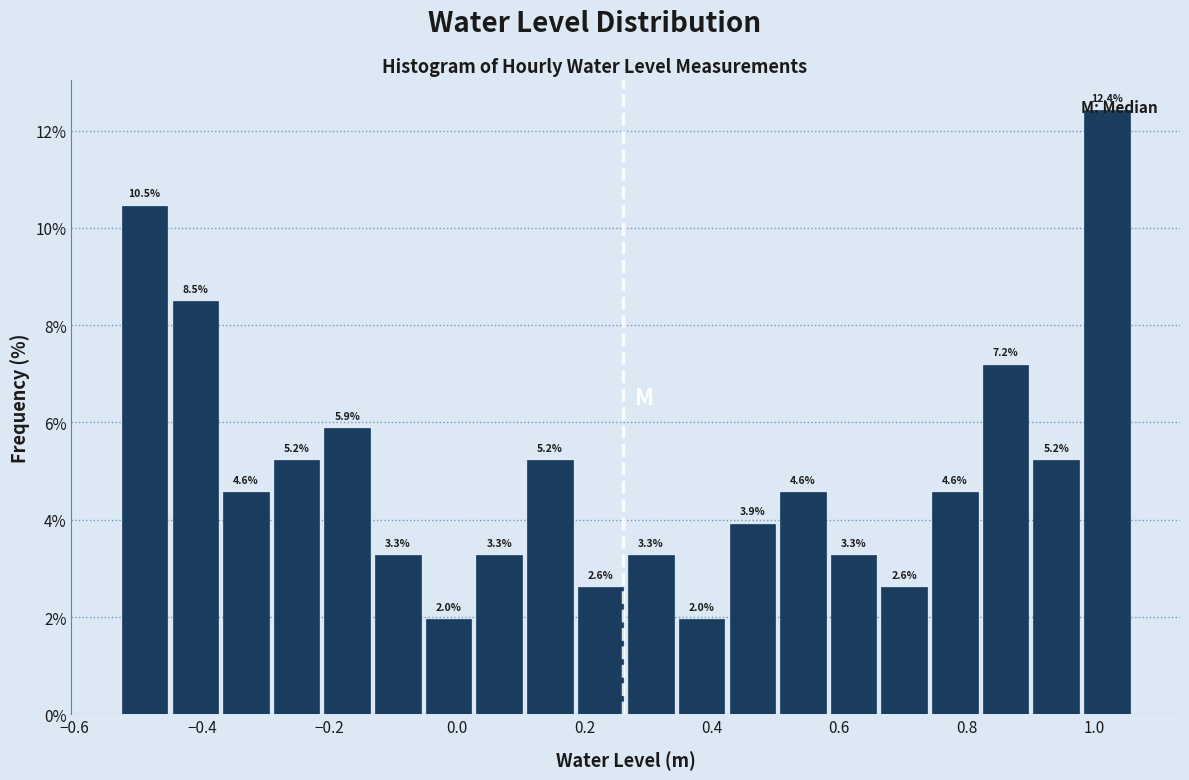

Around what value on the x-axis is the tallest bar? Give the approximate position of its centre, as read against the axis.

1.02